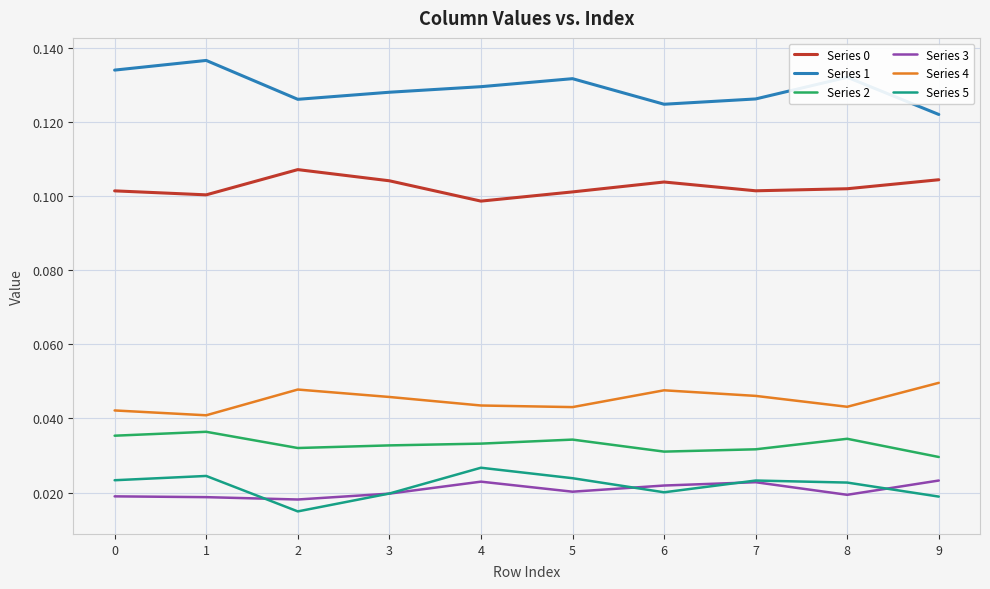

What is the total value across all series at 8?

0.4